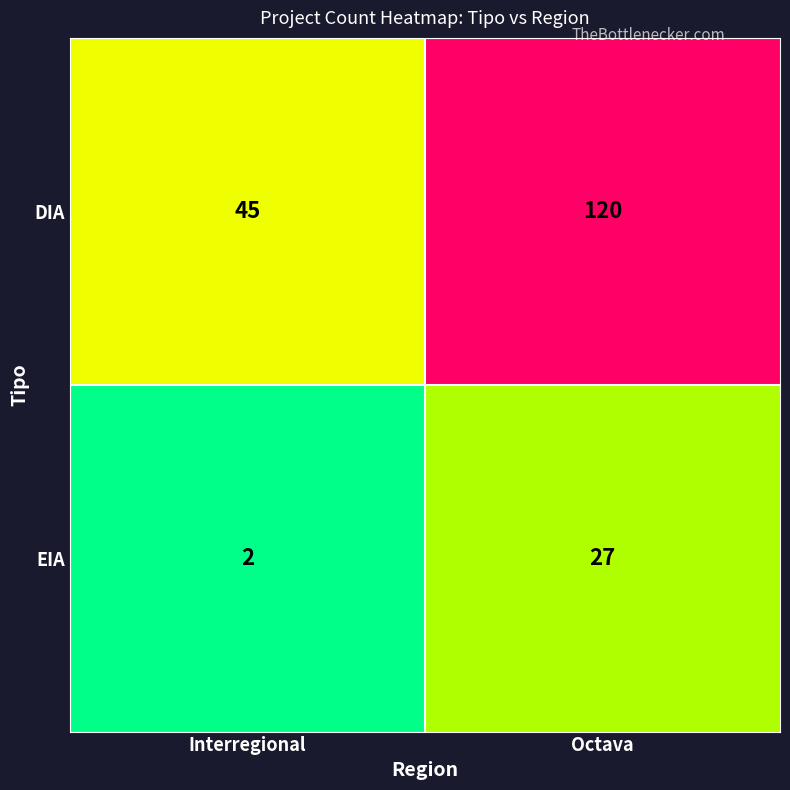

At which label does EIA reach its peak?

Octava